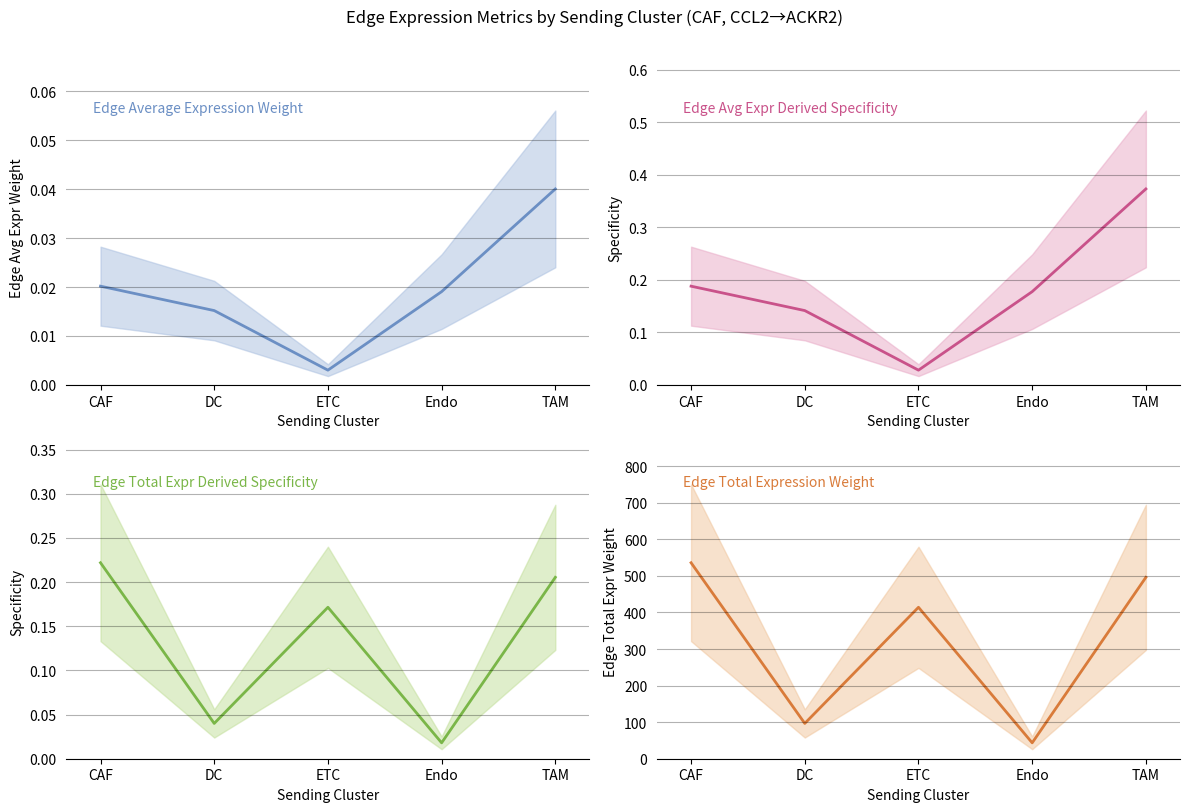

Rank the categories by Edge total expression weight value from highest to lowest.

CAF, TAM, ETC, DC, Endo